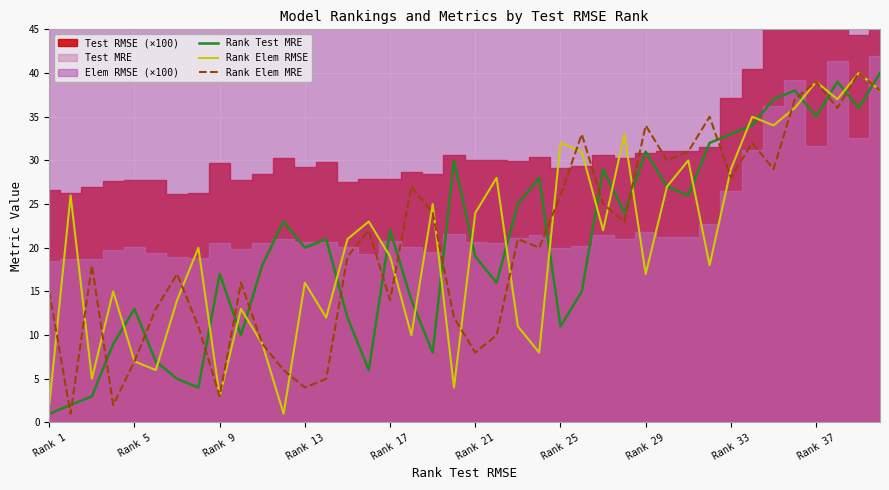

Which series has the widest spread of values?

Rank Test MRE